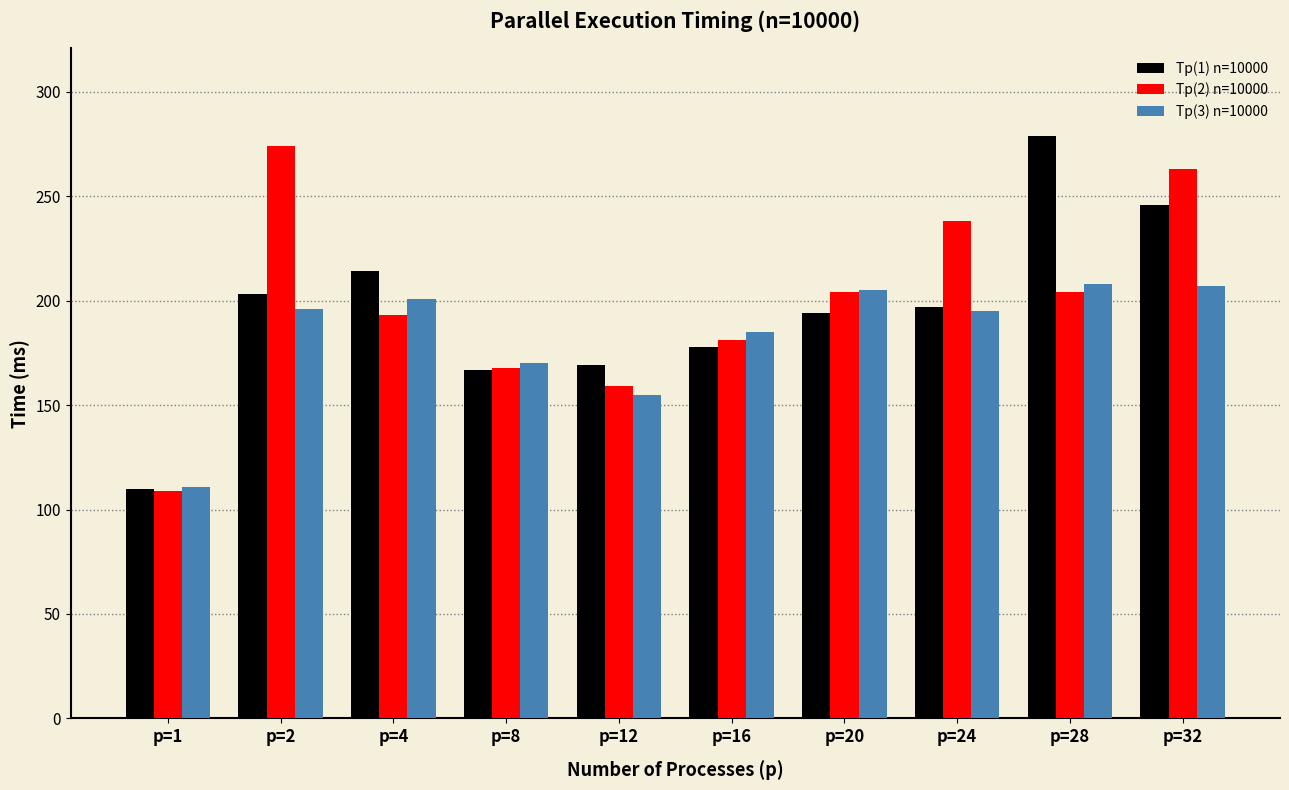

Are the bars horizontal?

No